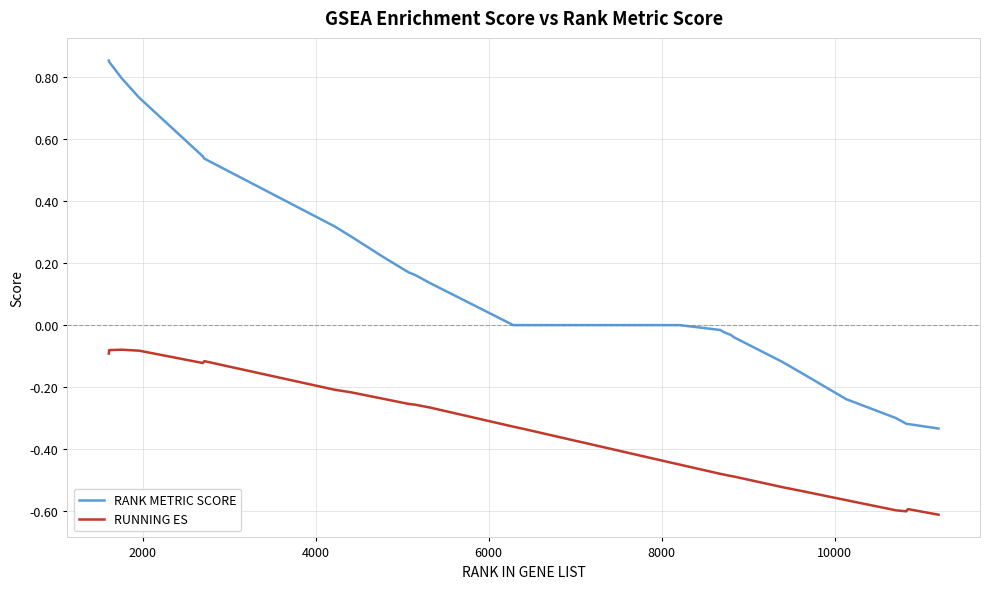

Which series has the largest total across all categories?

RANK METRIC SCORE